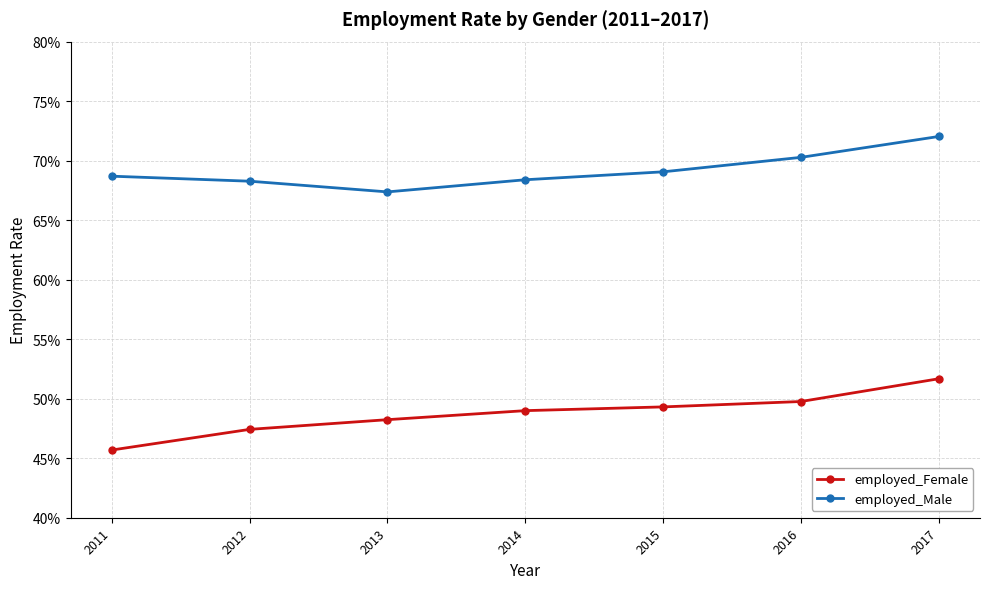

How many employed_Male values are between 0 and 1?

7